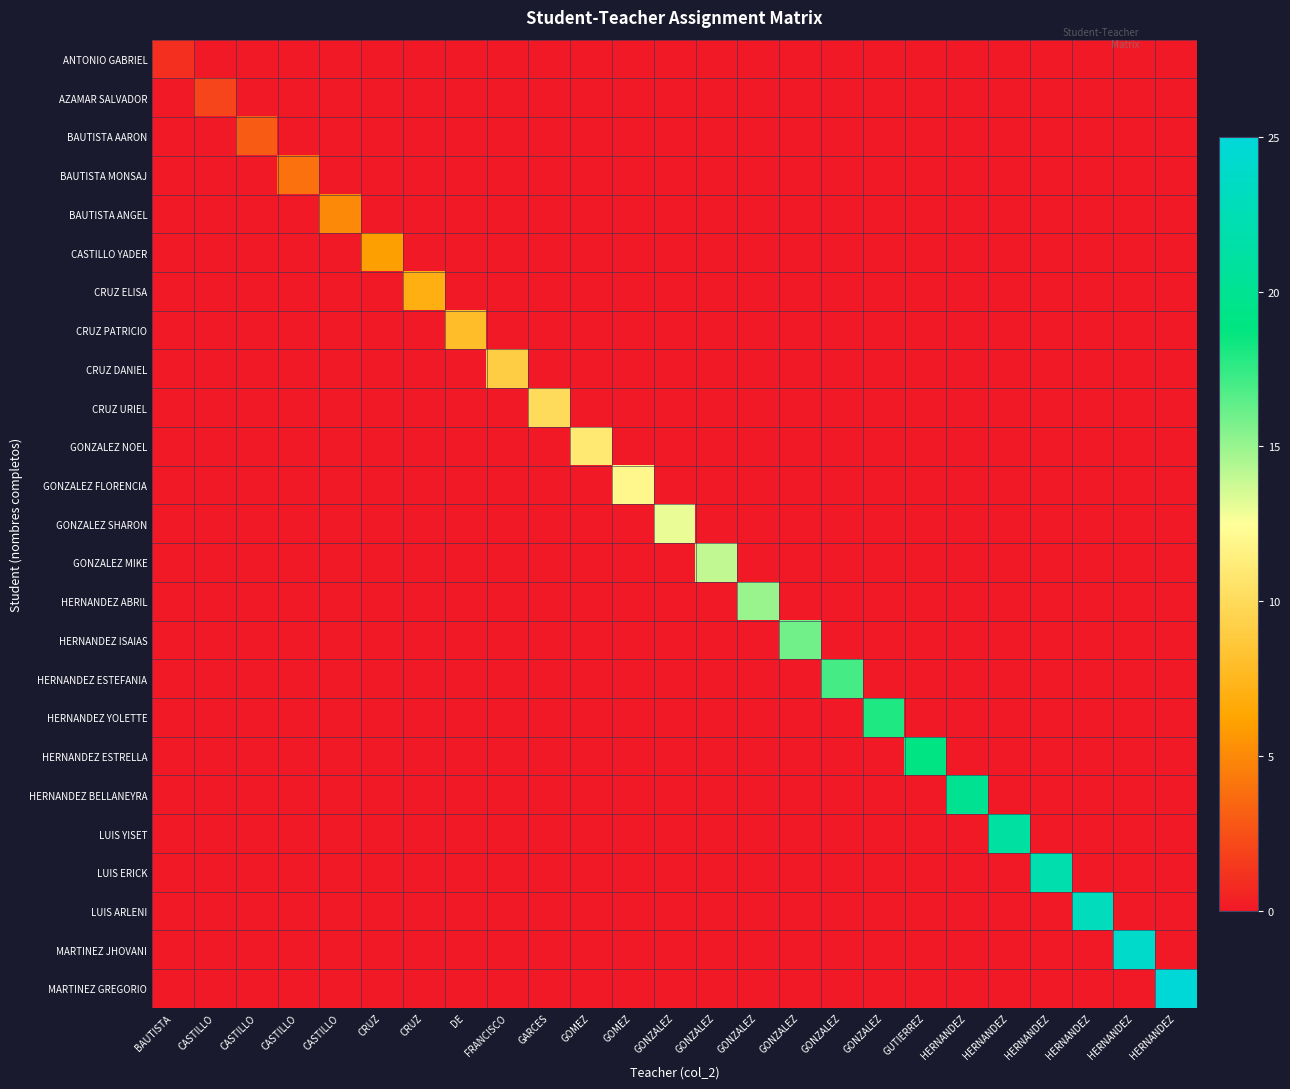

What is the difference between the highest and lowest values at CASTILLO?

2